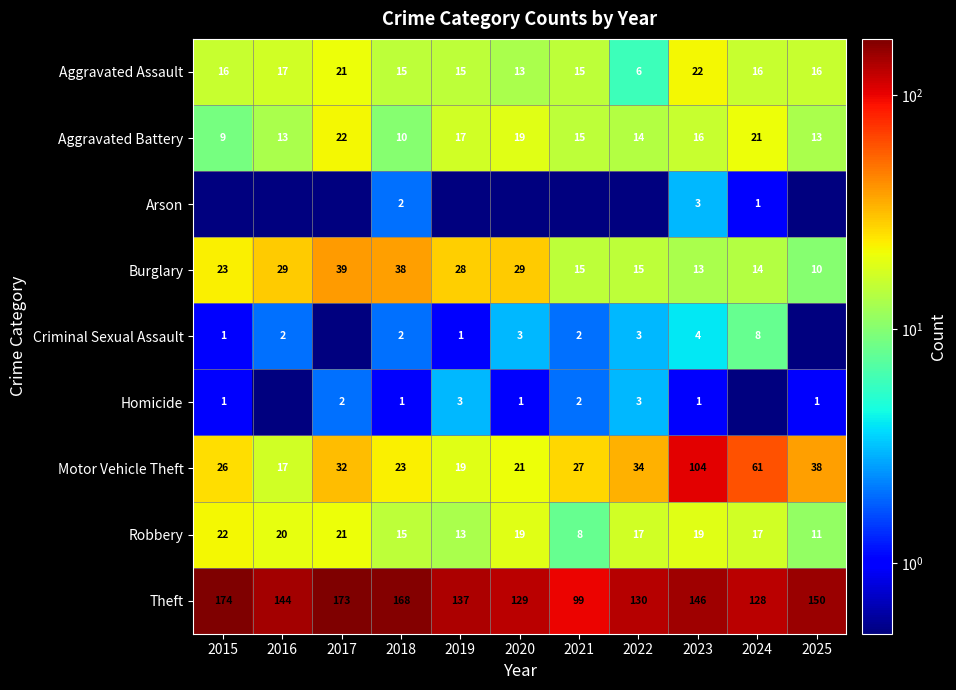

At which label does Robbery first exceed 17?

2015